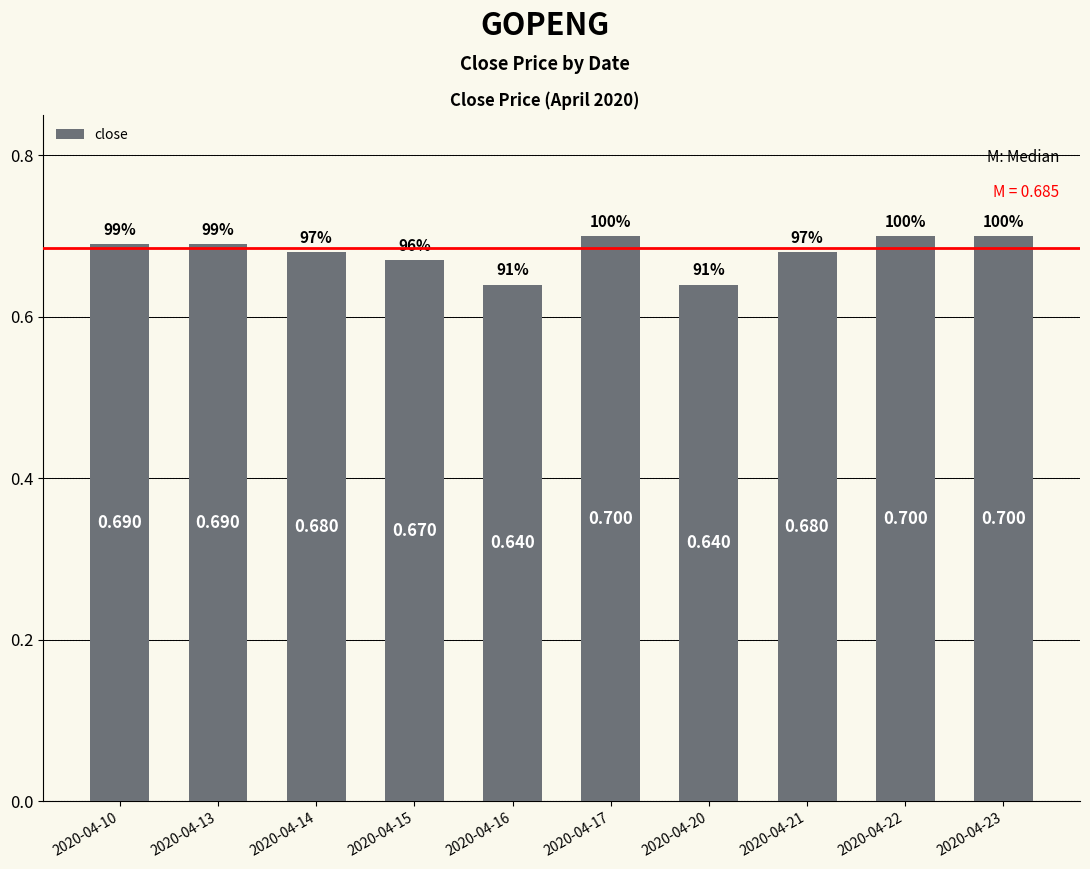

List the labels in order of value, largest first.

2020-04-17, 2020-04-22, 2020-04-23, 2020-04-10, 2020-04-13, 2020-04-14, 2020-04-21, 2020-04-15, 2020-04-16, 2020-04-20